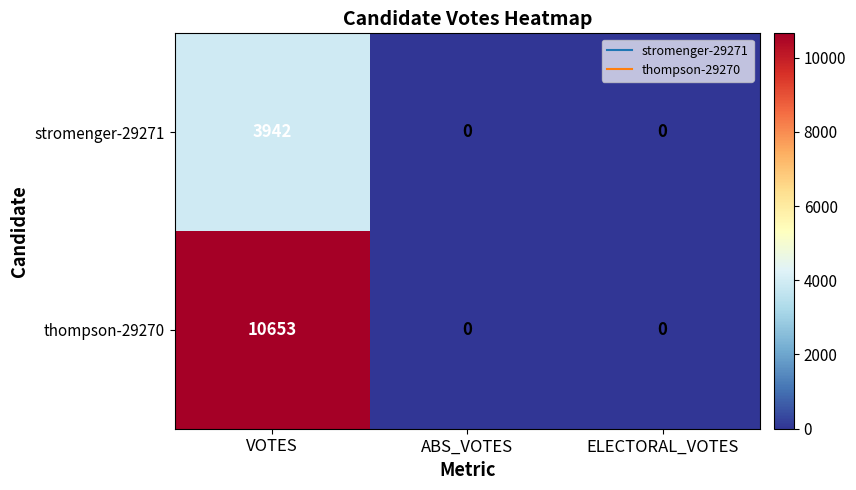

Is it true that stromenger-29271 equals 1104 at VOTES?

False